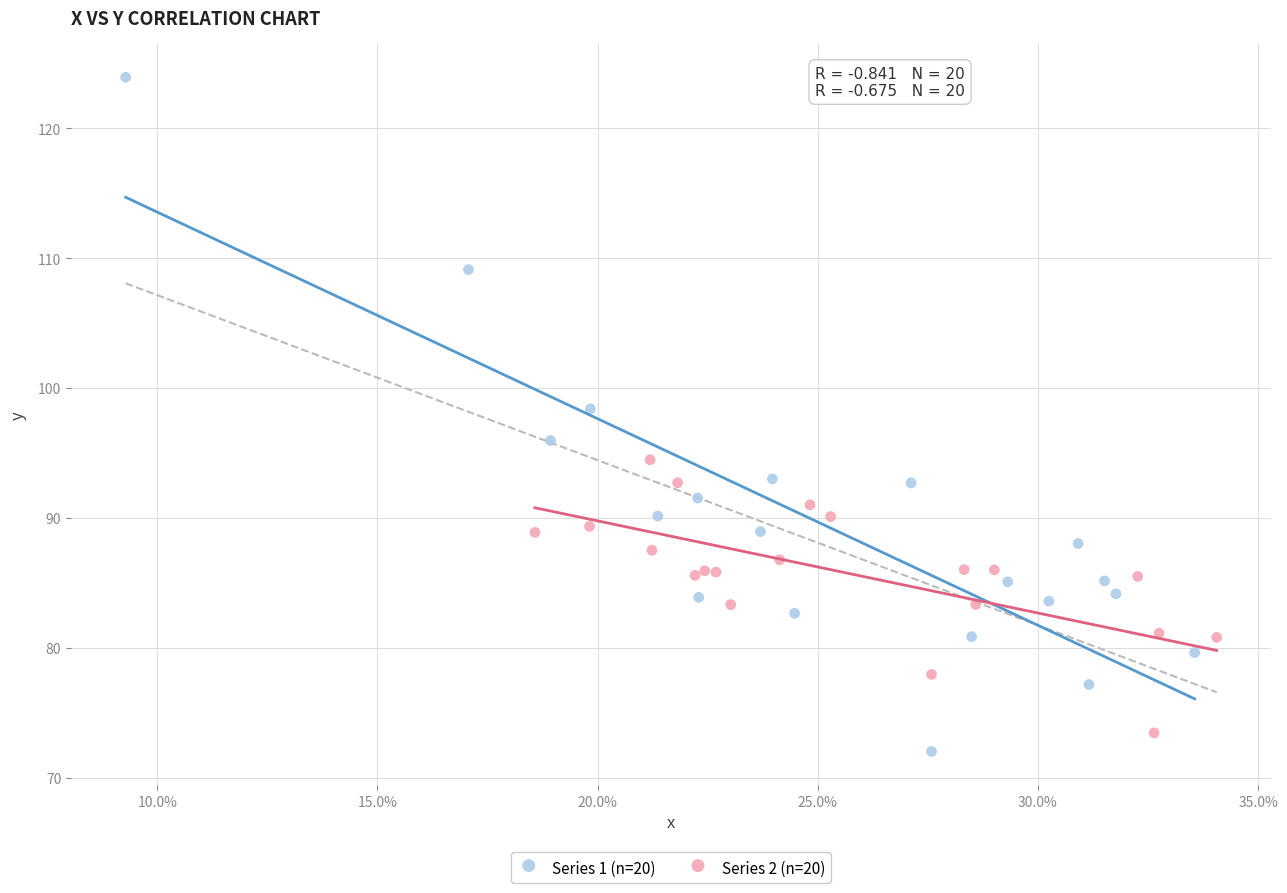

Which series reaches the minimum Y coordinate?

Series 1 (n=20)